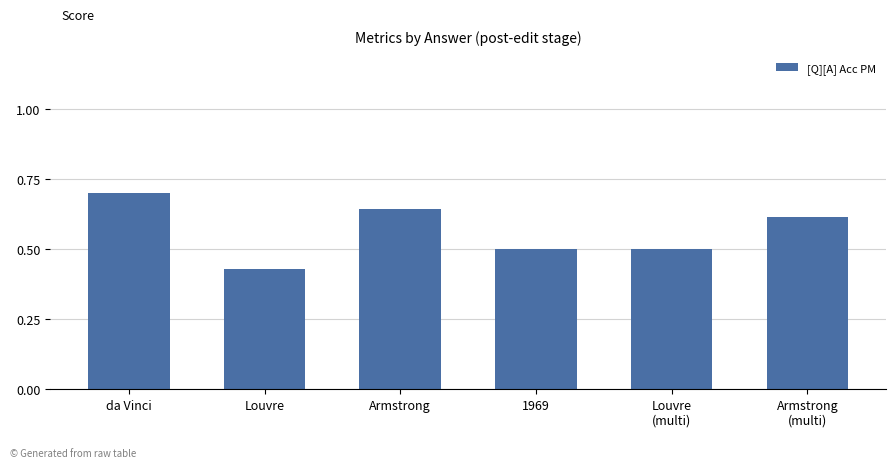

What is the greatest value displayed?

0.7